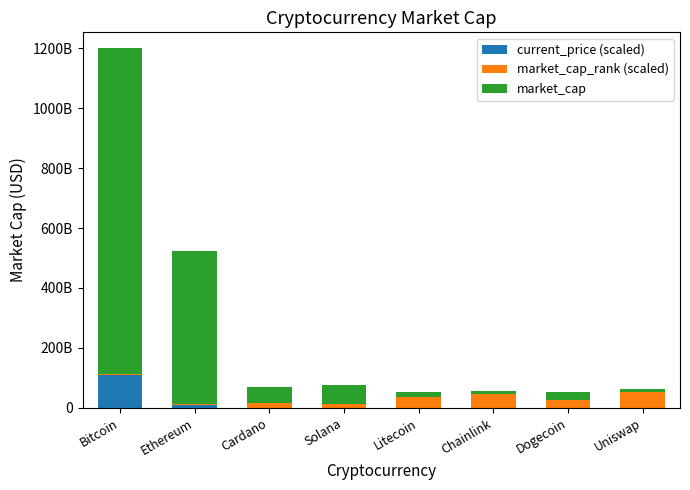

What are all the series names shown in the legend?

current_price (scaled), market_cap_rank (scaled), market_cap